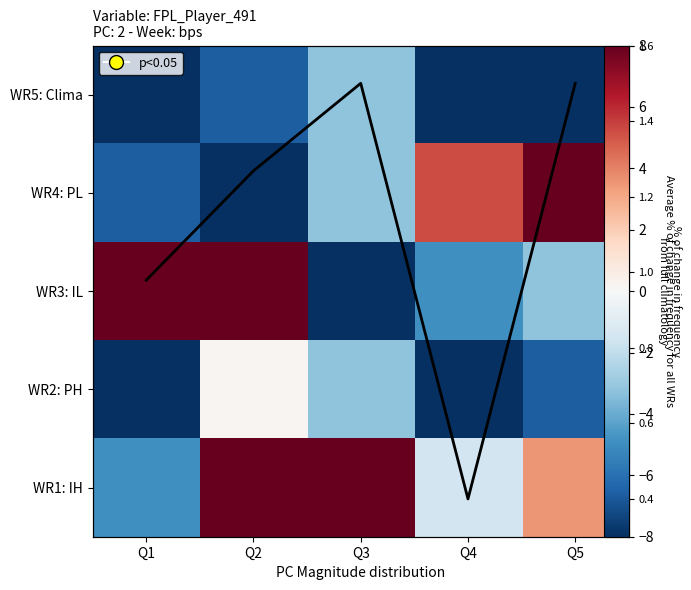

What is the difference between the second highest and minimum values in the WR1: IH series?

16.9